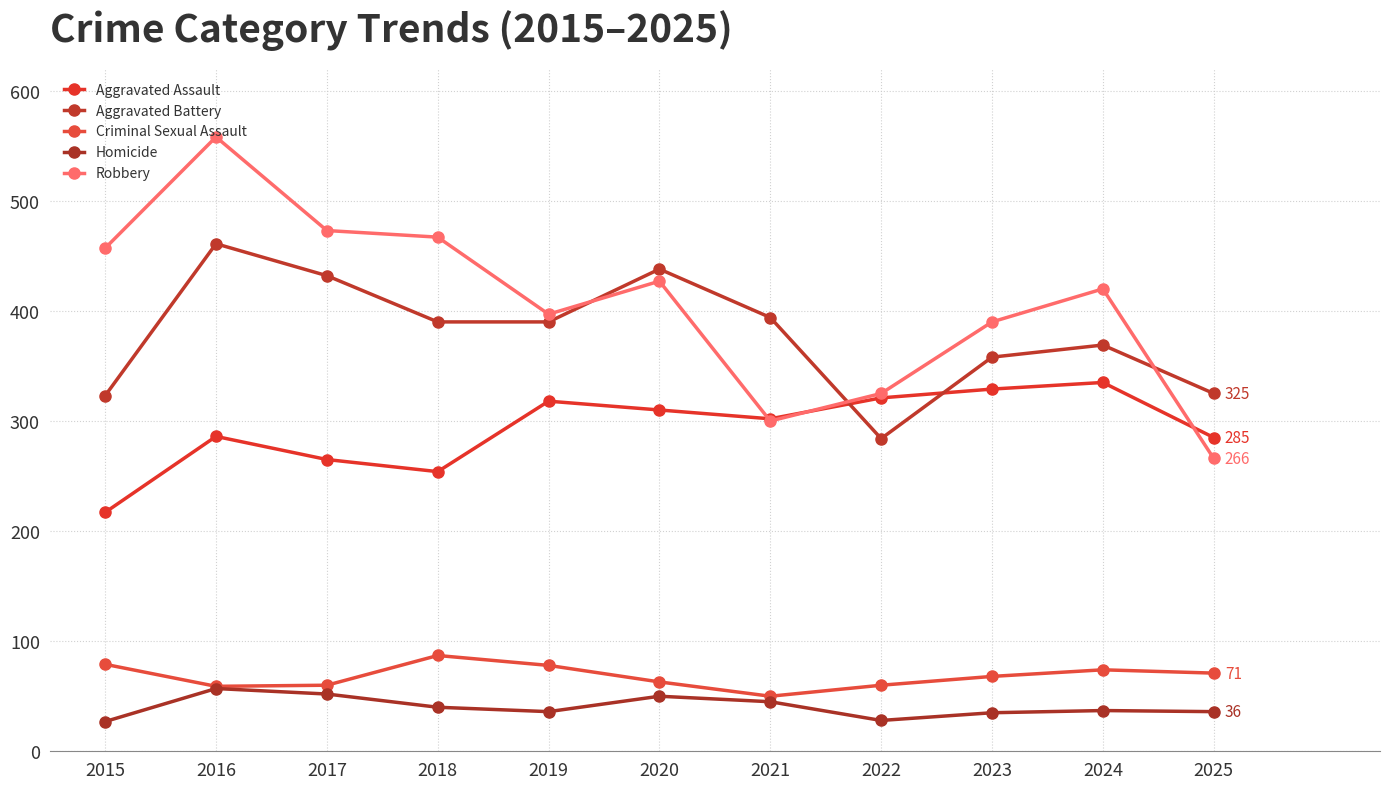

Where is Robbery nearest to the value 412?

2024